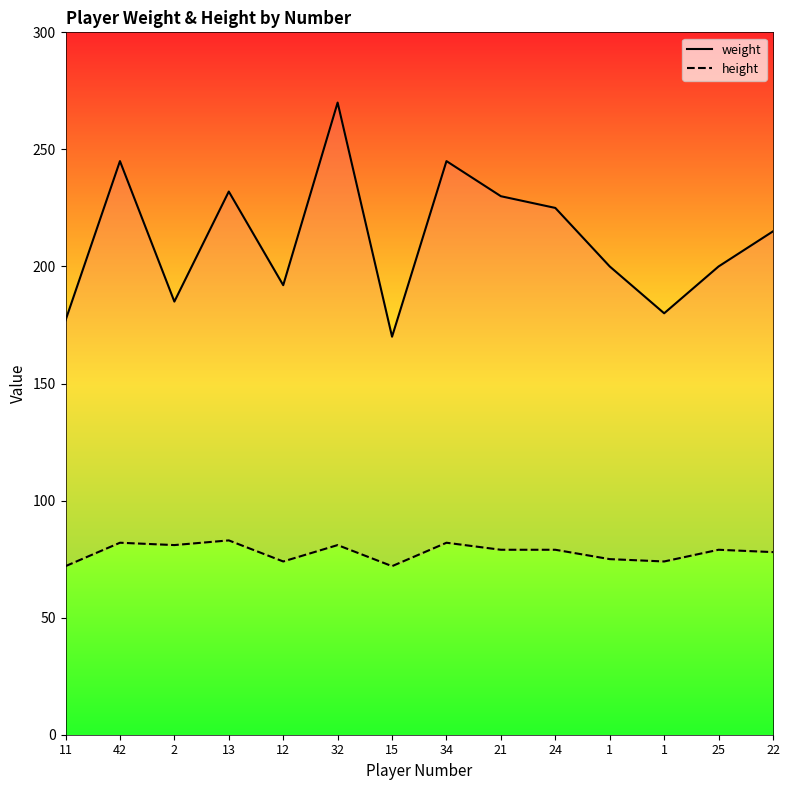

How many distinct data groups are displayed?

2